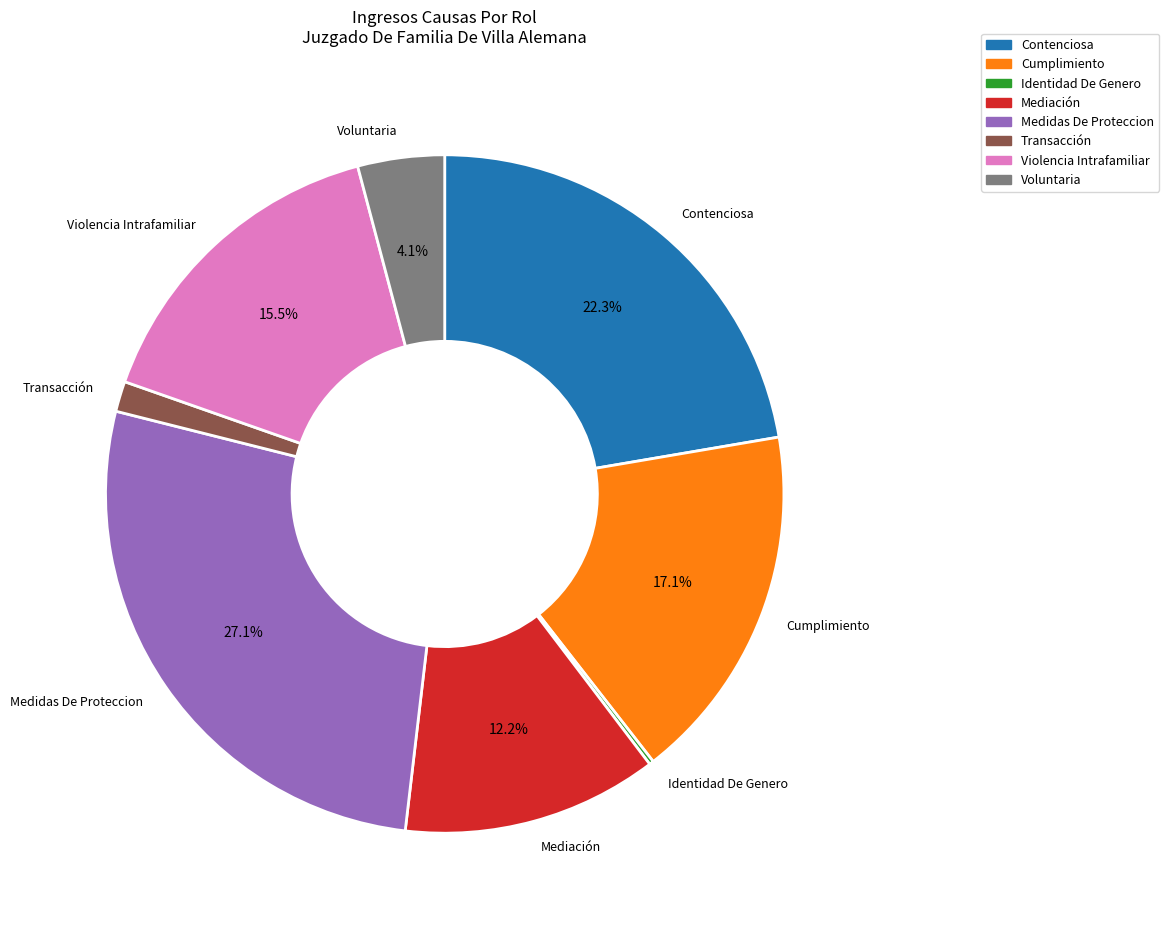

Approximately how many times larger is the value at Medidas De Proteccion compared to Mediación?

2.2